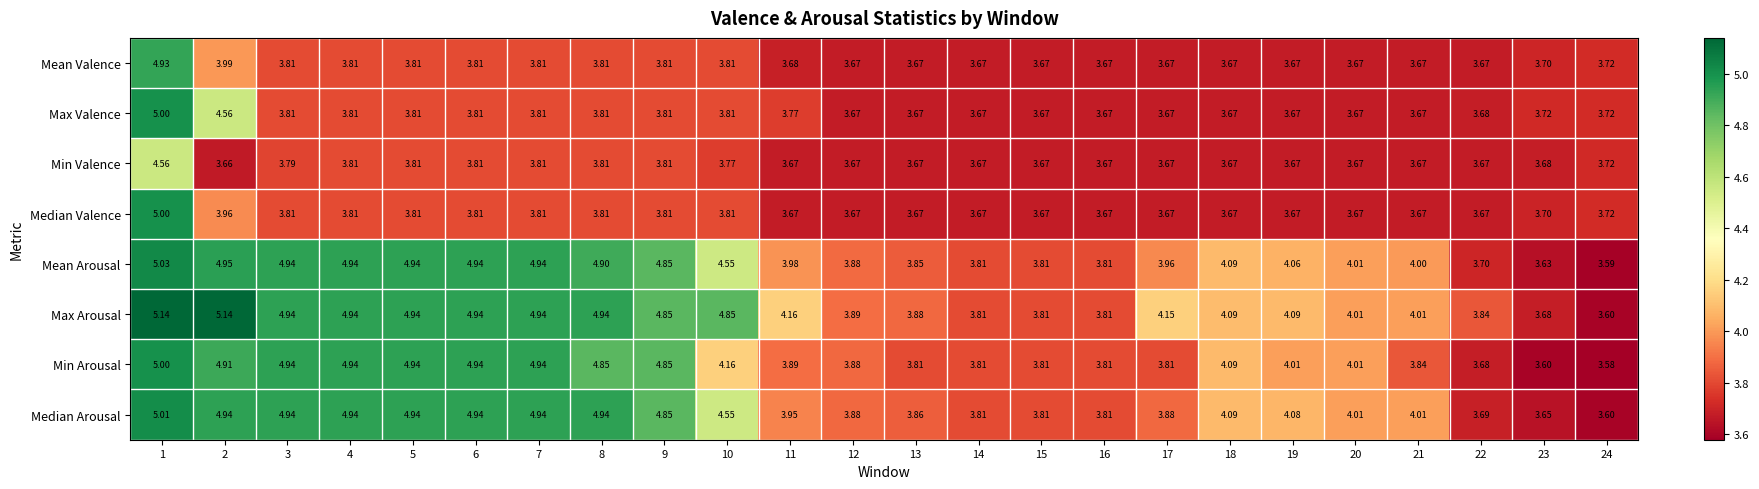

What is the minimum value shown in the chart?

3.6